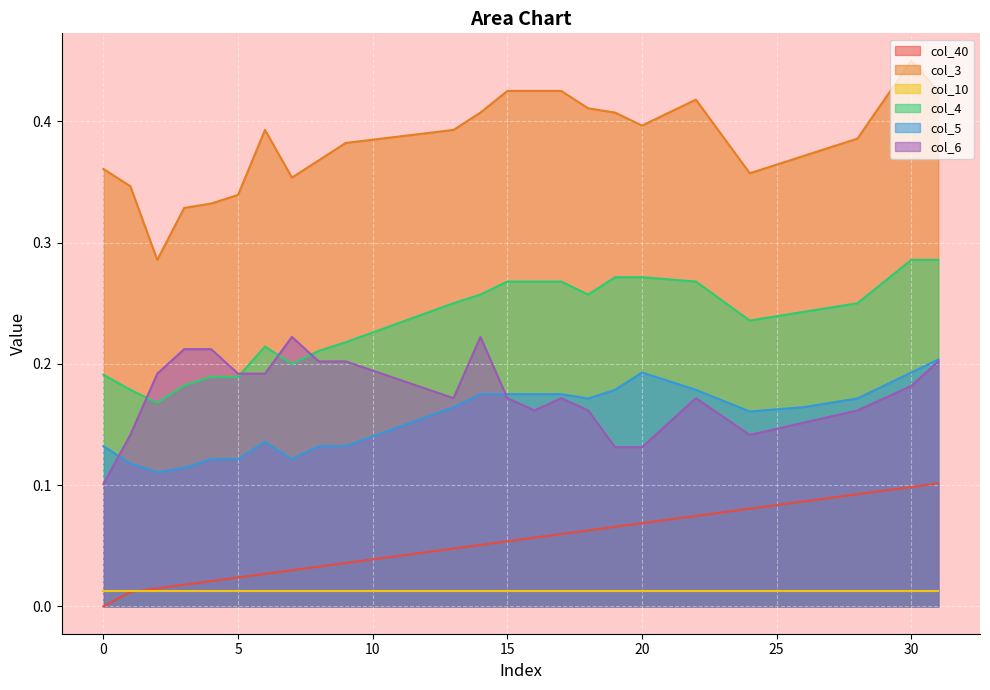

Which category has the highest value in the col_3 series?

30